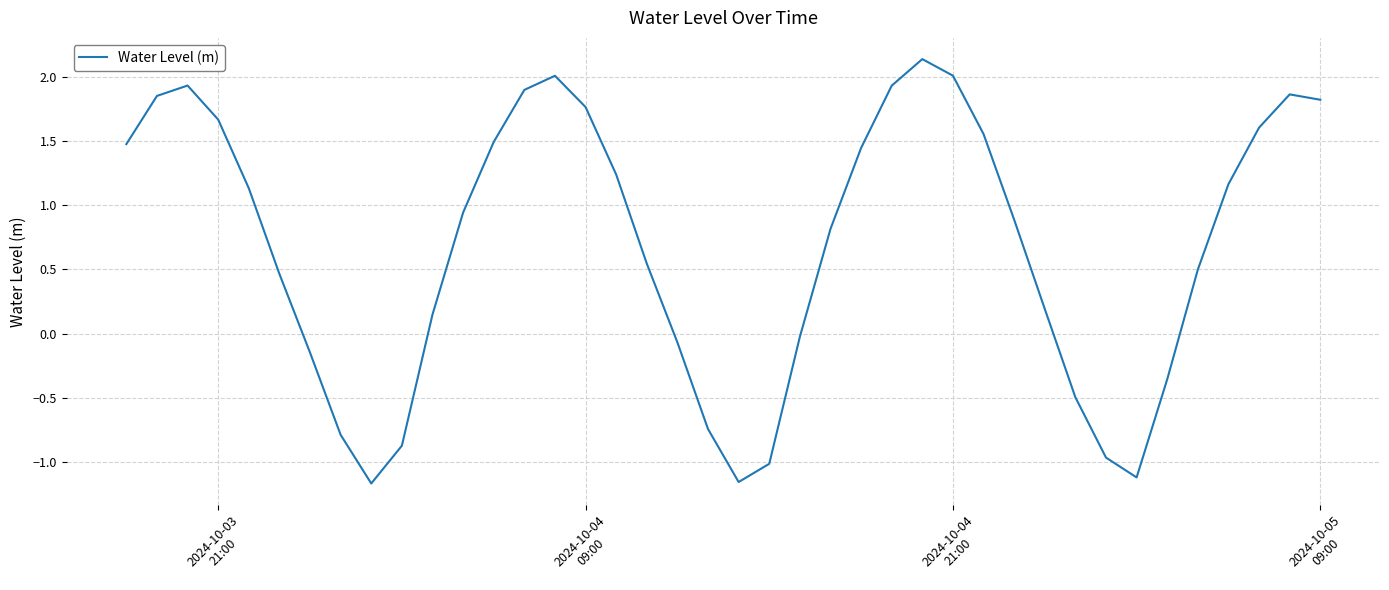

What is the difference between the maximum and minimum values?

3.3